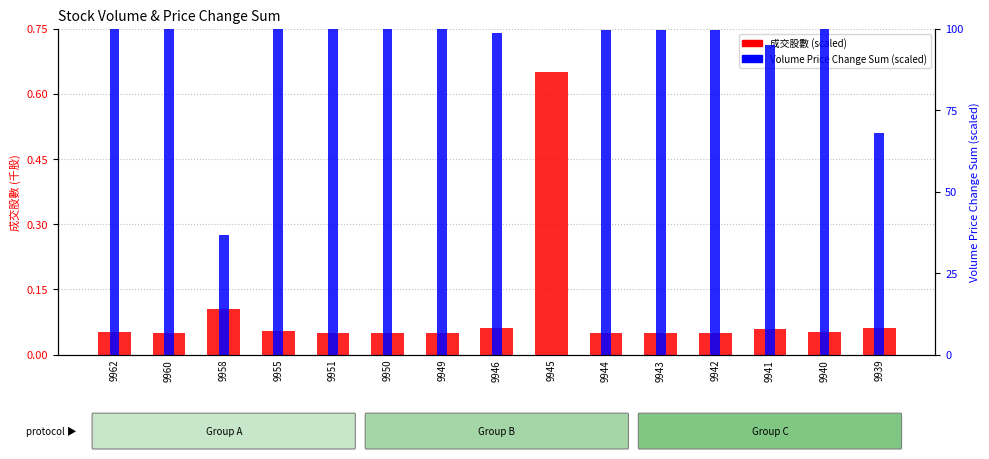

Is it true that 成交股數 (scaled) equals 0.9 at 9945?

False